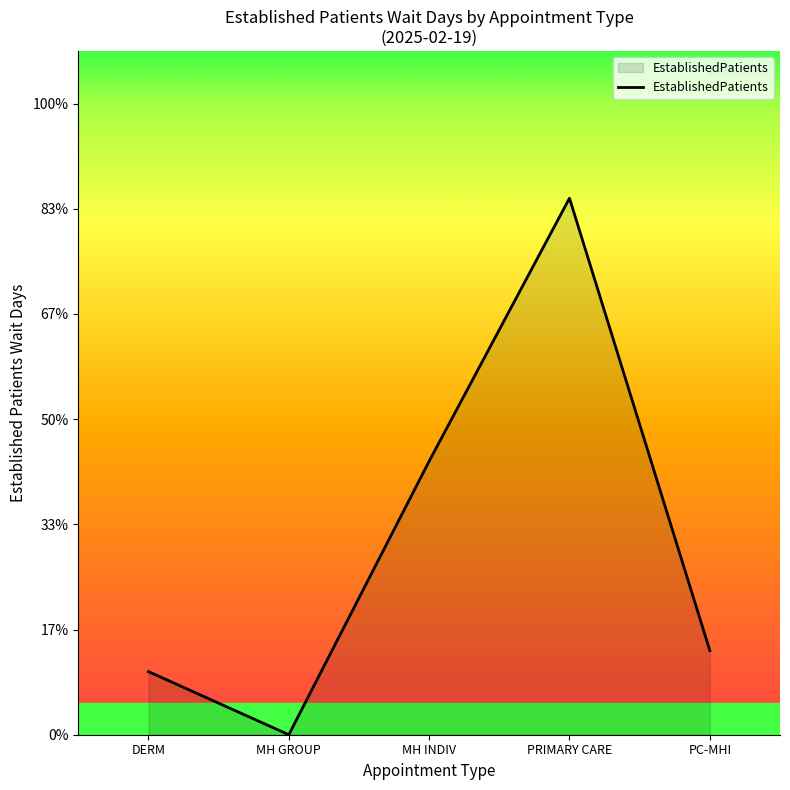

What is the change in value from MH INDIV to PRIMARY CARE?

+2.5